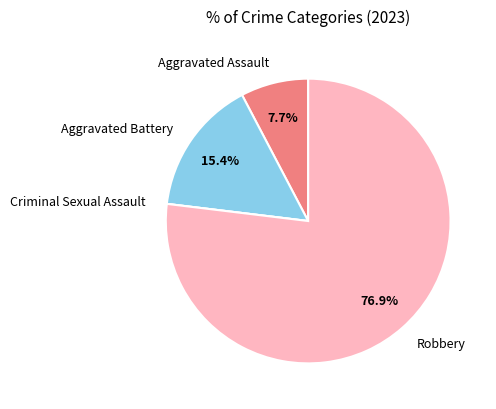

To the nearest percent, what portion does Aggravated Battery represent?

15%